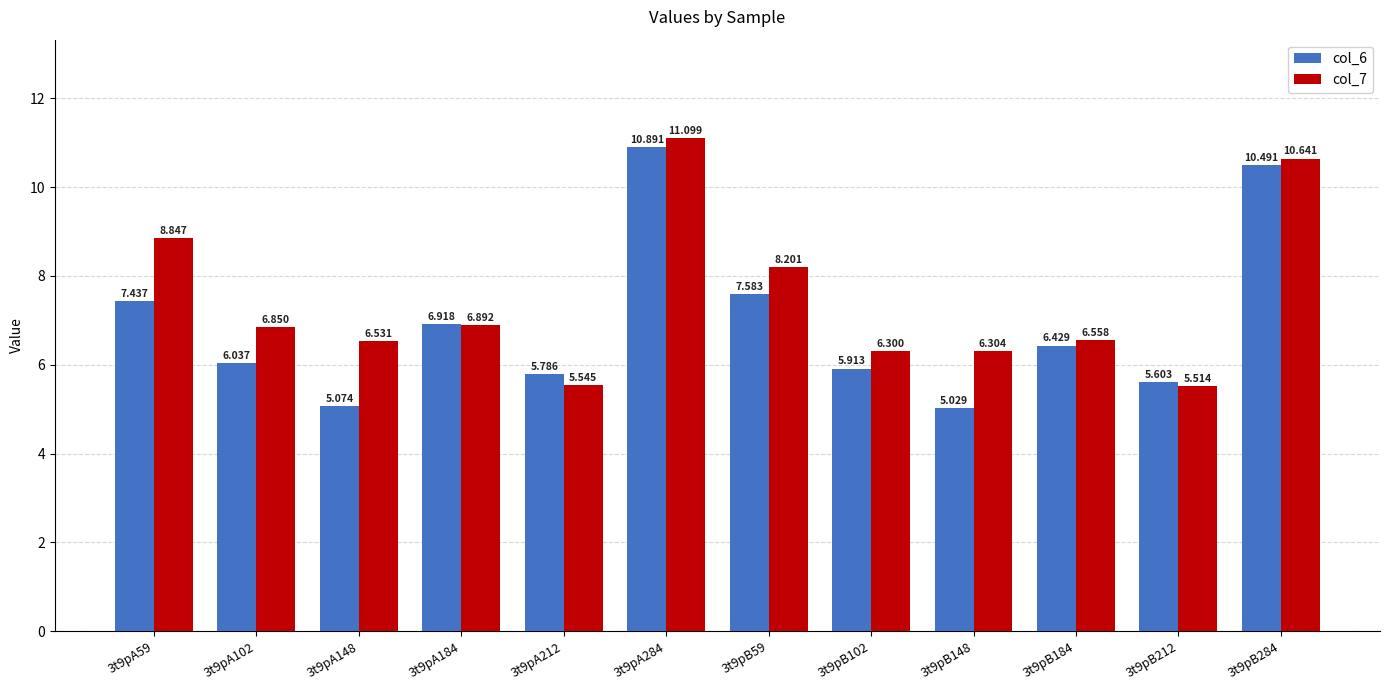

Between 3t9pA102 and 3t9pA148, which series saw the biggest shift?

col_6